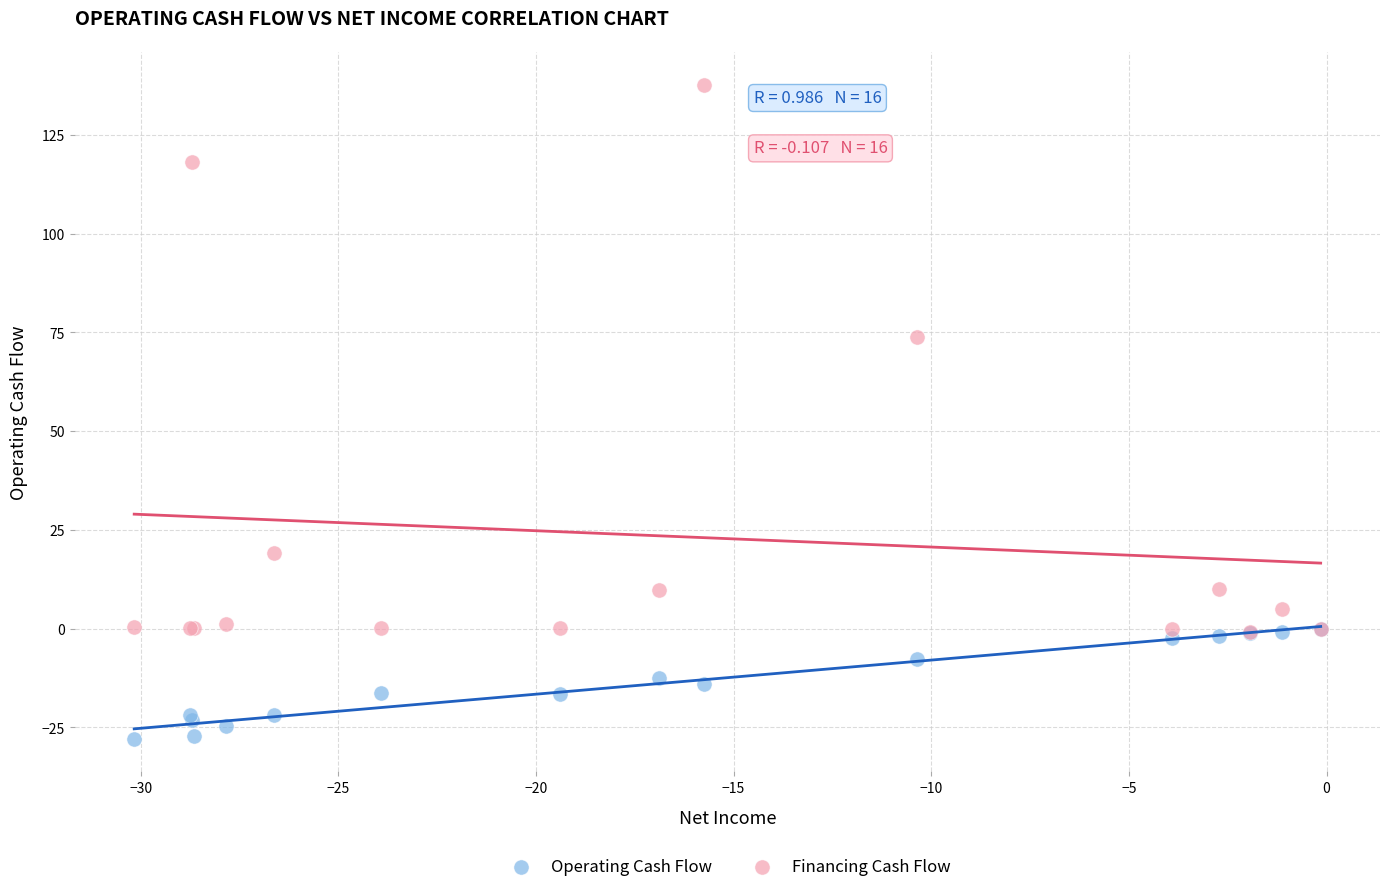

Which series reaches the minimum Y coordinate?

Operating Cash Flow